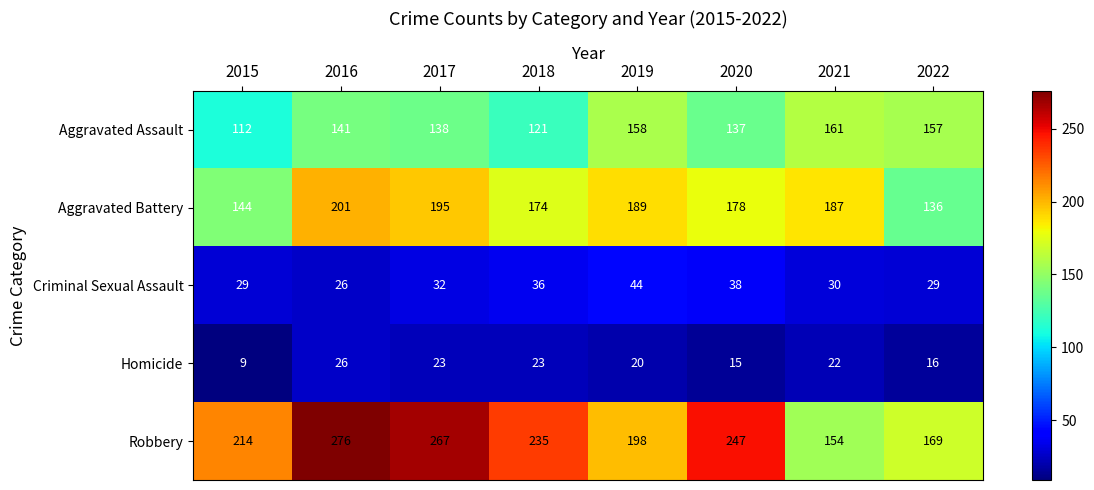

The value of Aggravated Assault at 2021 is 275. True or false?

False